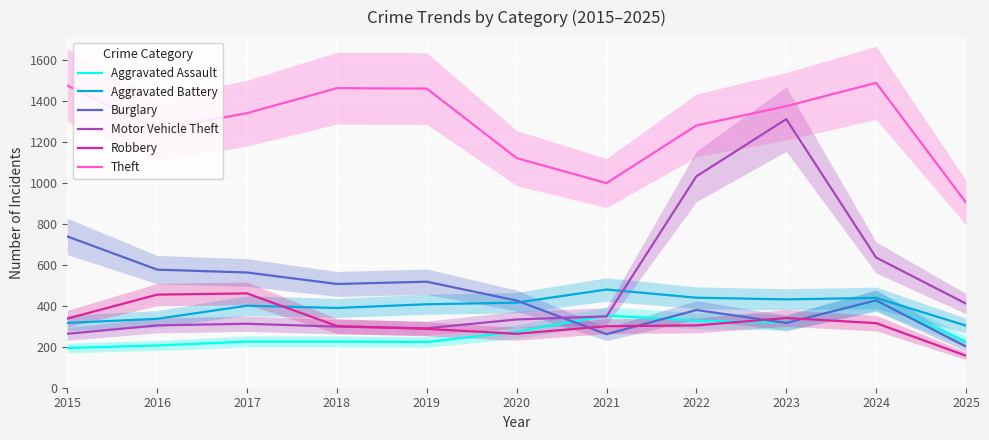

At which label does Aggravated Battery first exceed 407?

2020